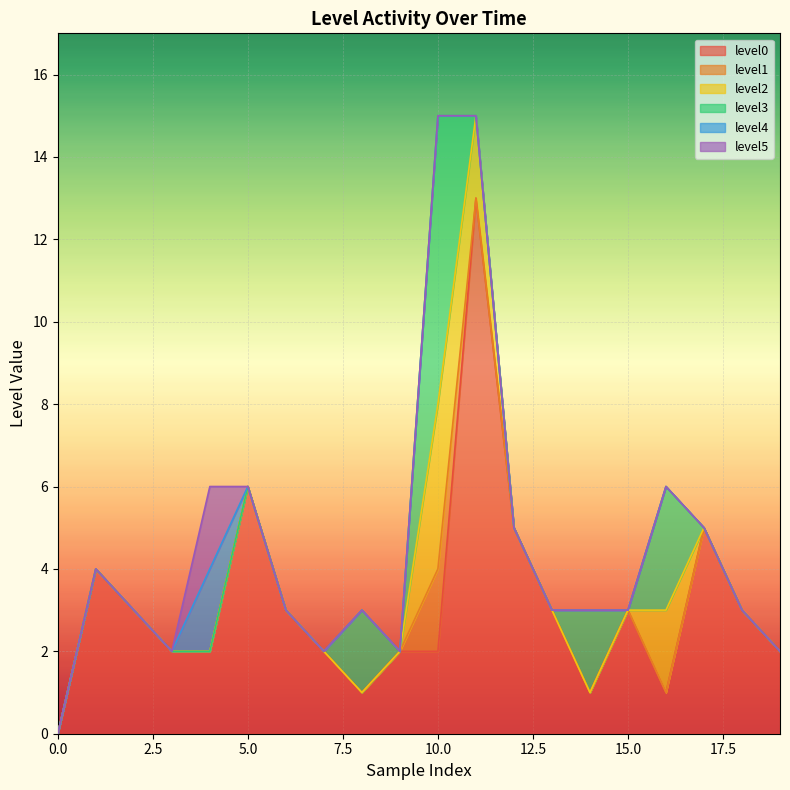

How many values in the level0 series are below 3?

10